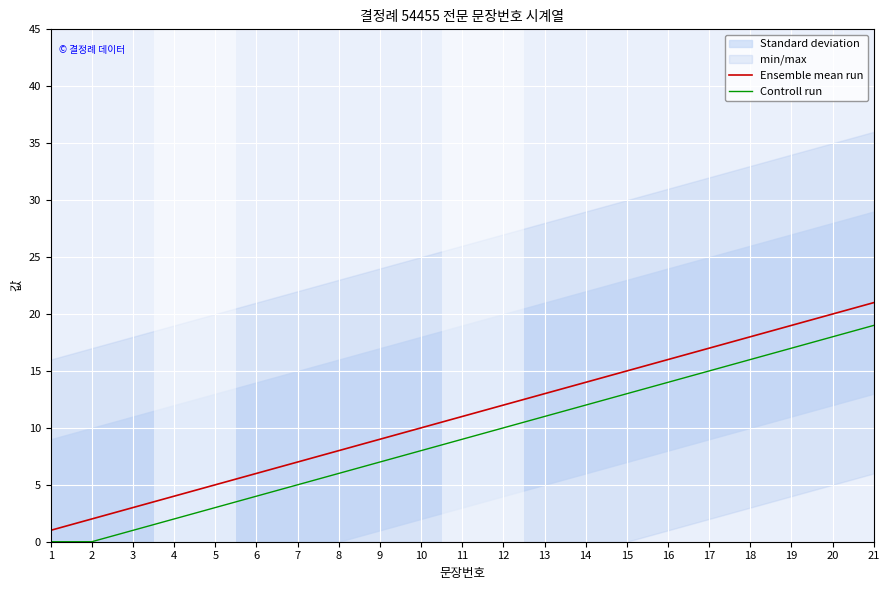

What is the value of the Ensemble mean run point at the 13th from the left?

13